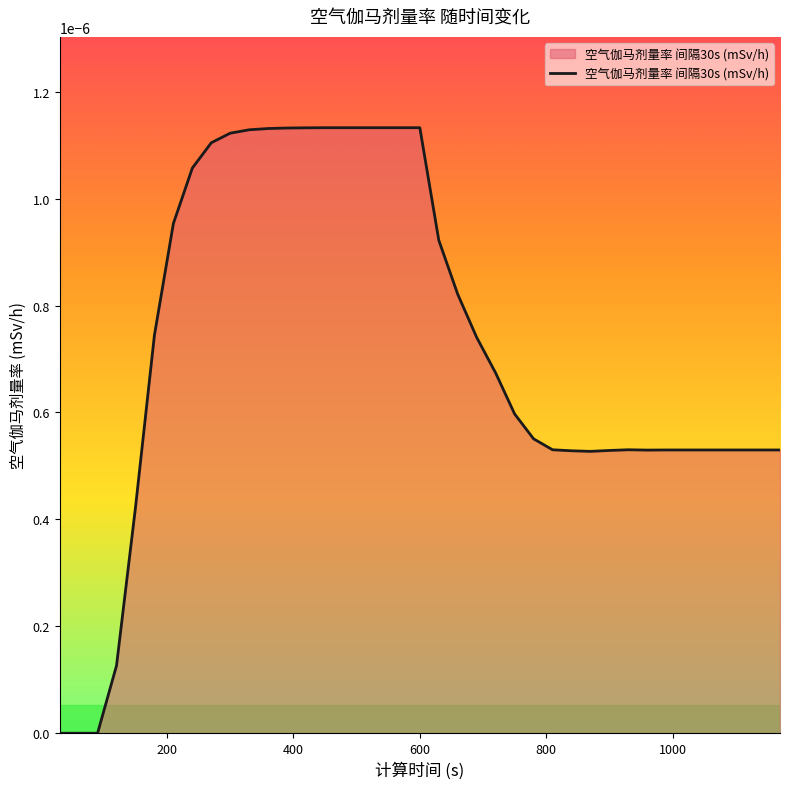

How many lines are shown in the chart?

1